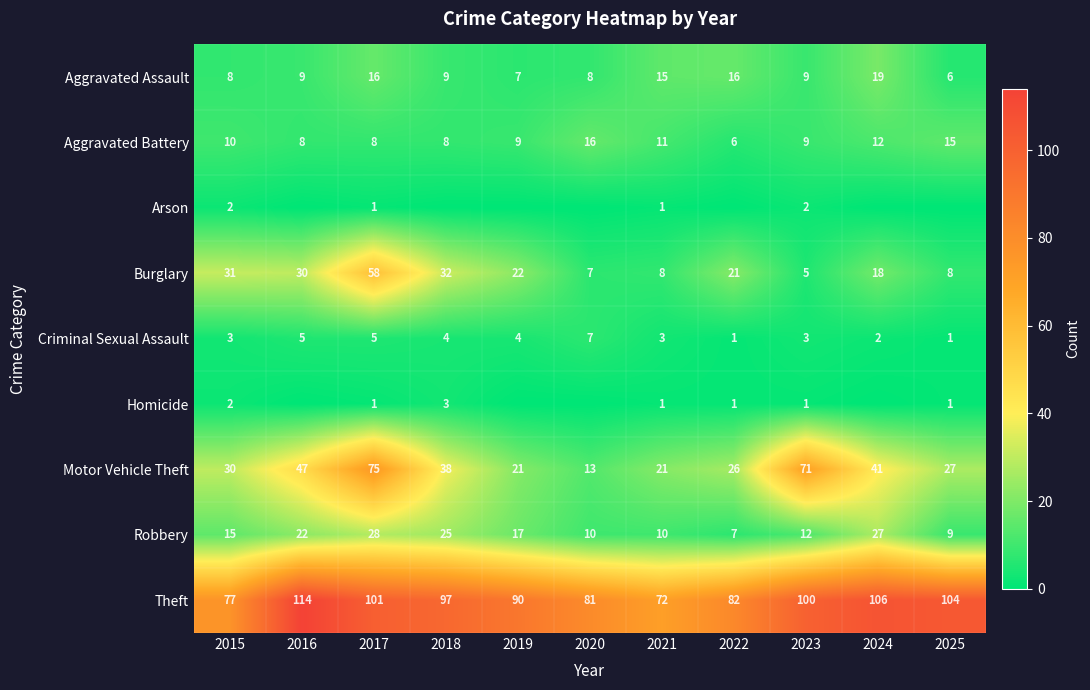

What is the difference between the second highest and second lowest values in the Theft series?

29